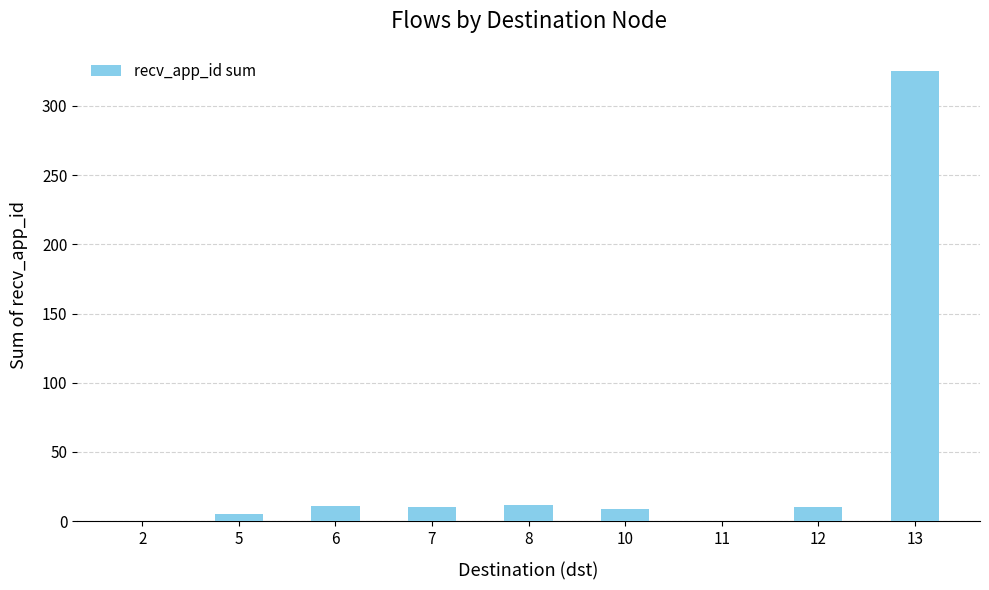

What is the sum of all values?

382